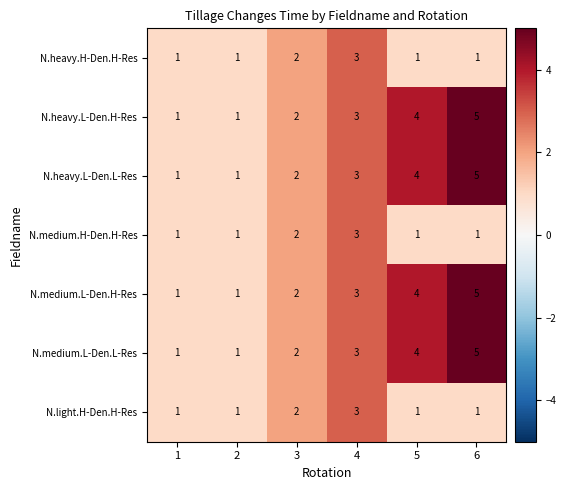

Which category has the highest value in the N.heavy.L-Den.L-Res series?

6